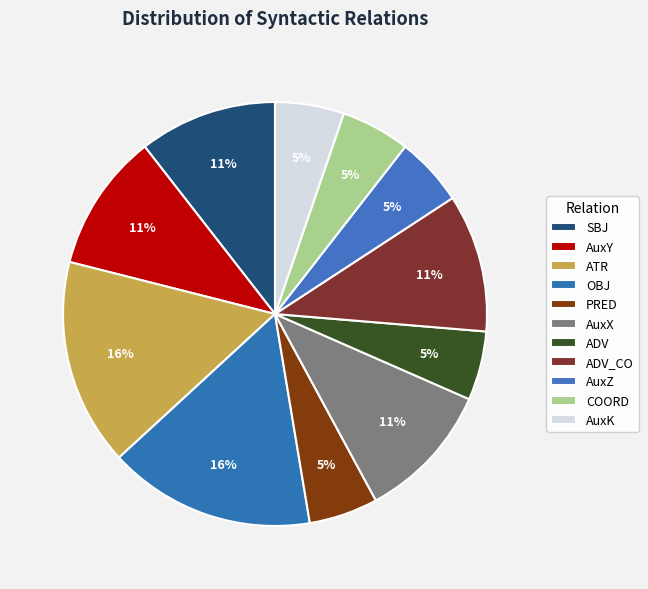

What portion of the pie excludes ATR?

84.2%